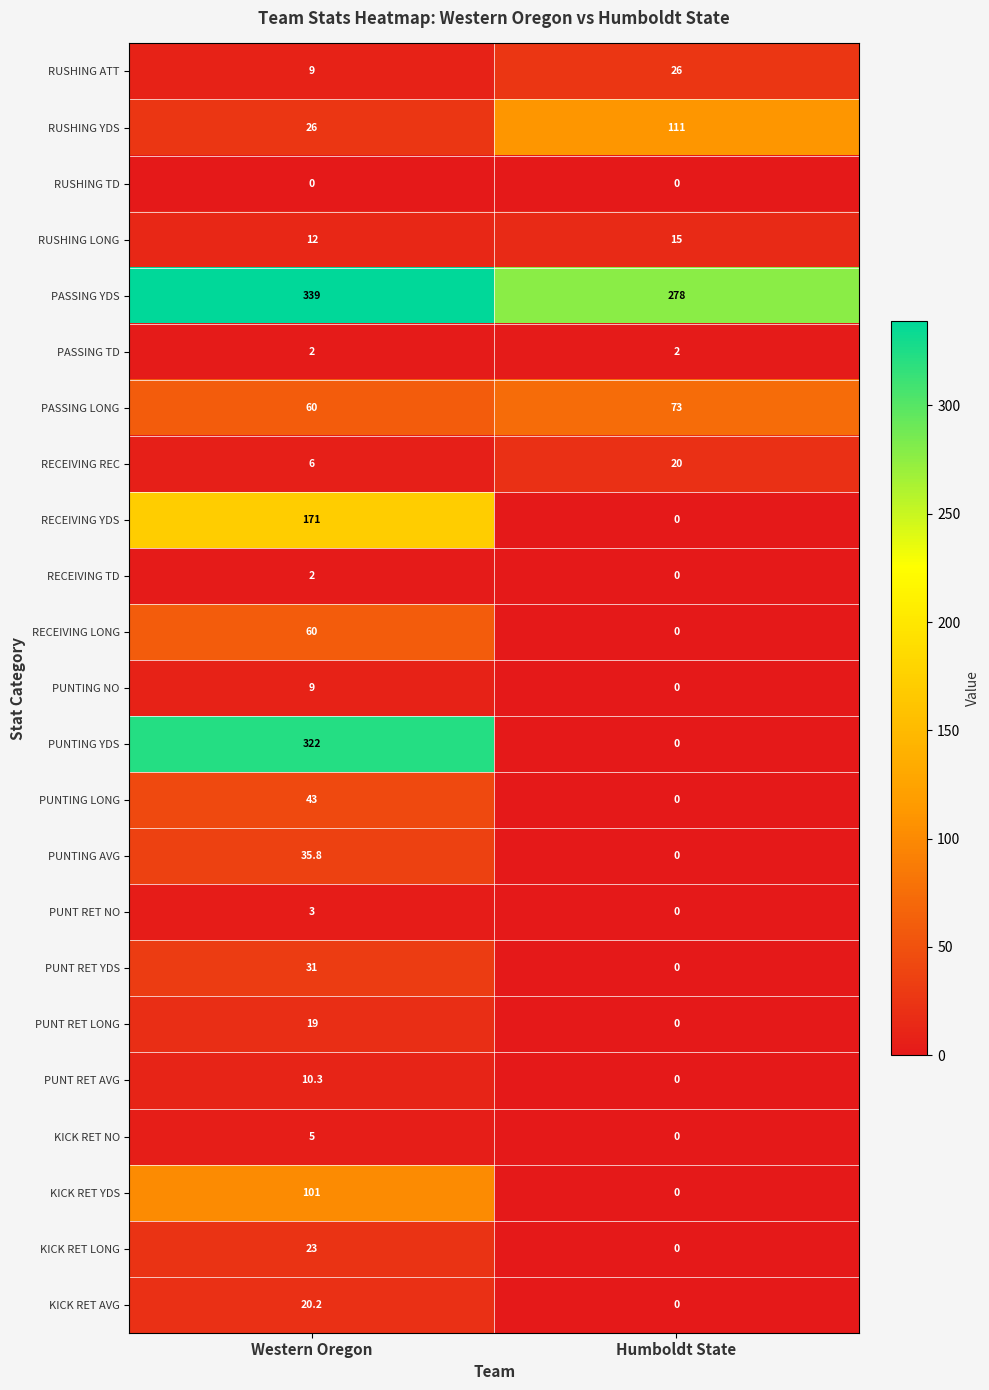

What is the highest value of the KICK RET YDS series?

101.0